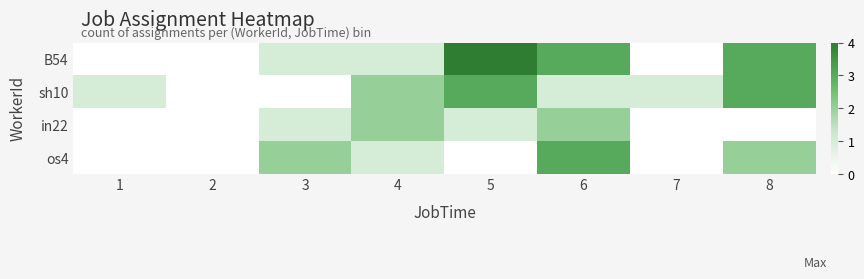

Which has a higher value, 8 or 7?

8